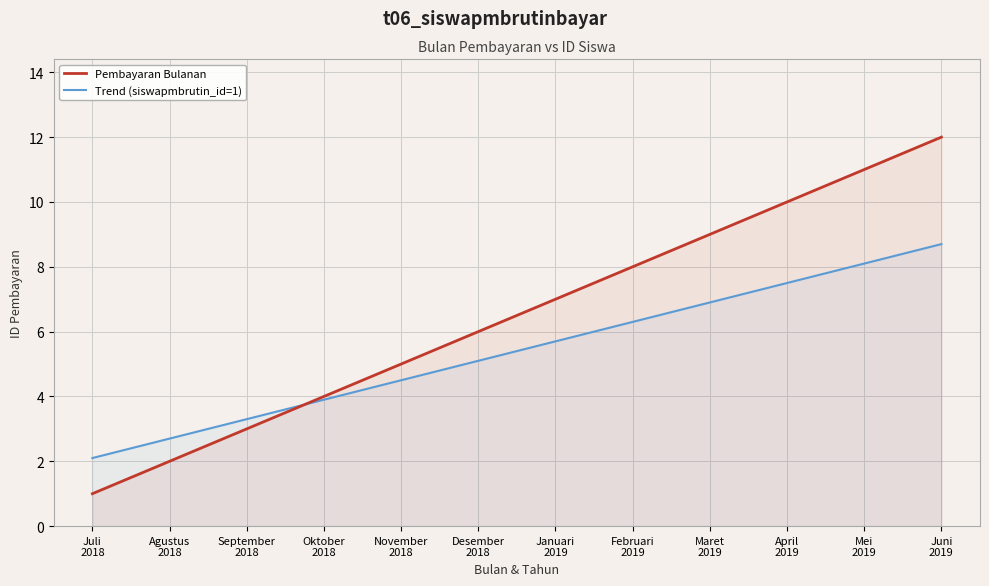

Read the Pembayaran Bulanan value at November
2018.

5.0